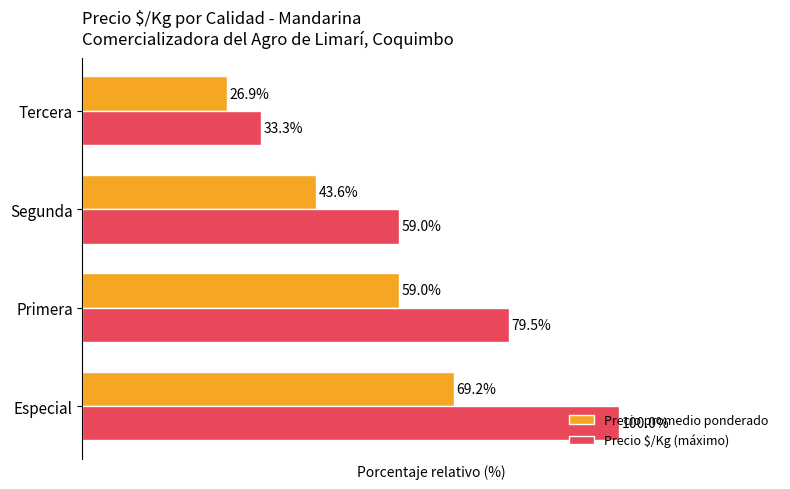

Which category has the lowest value in the Precio $/Kg (máximo) series?

Tercera